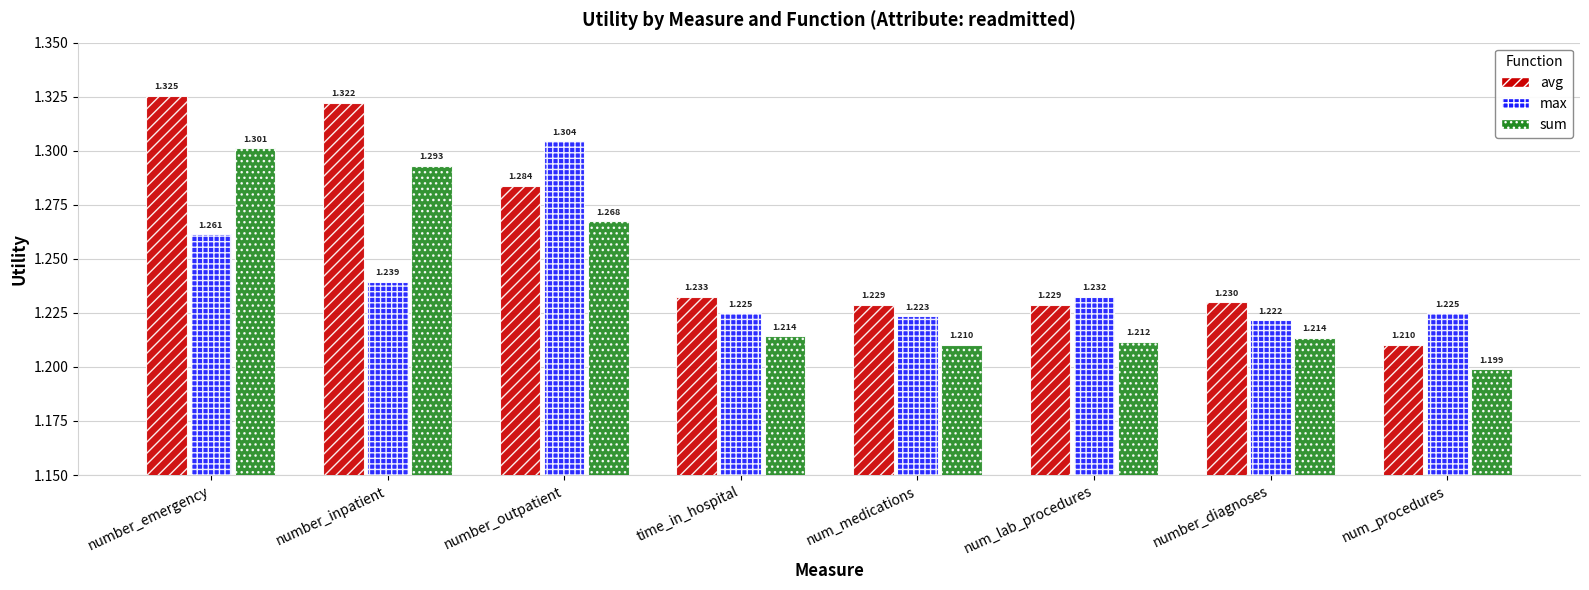

At number_outpatient, list the series in order from smallest to largest.

sum, avg, max